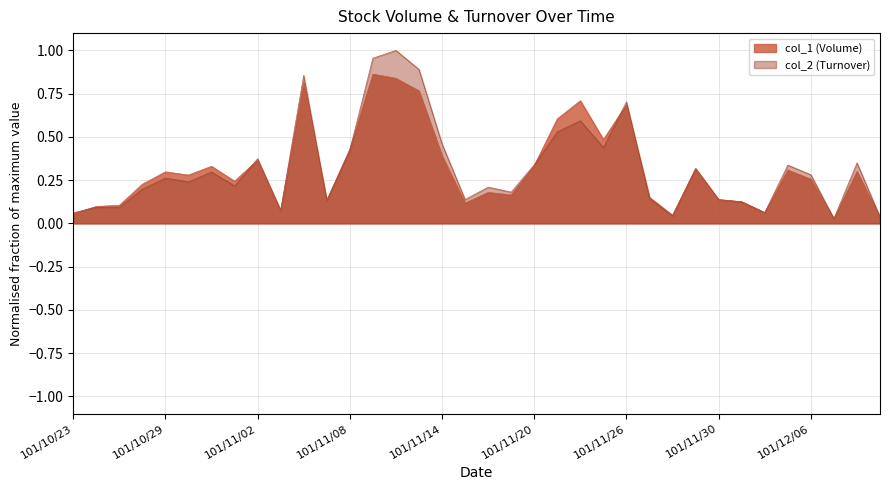

Which category has the highest value across all series?

101/11/12